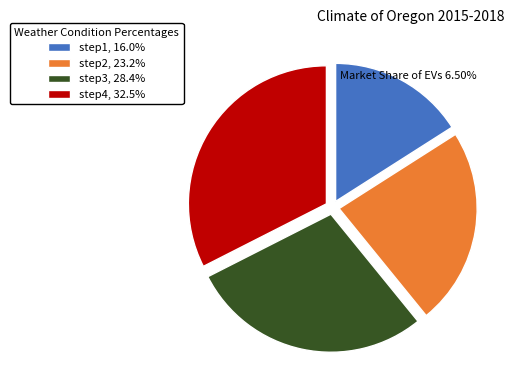

Is step2, 23.2% the majority of the pie?

No